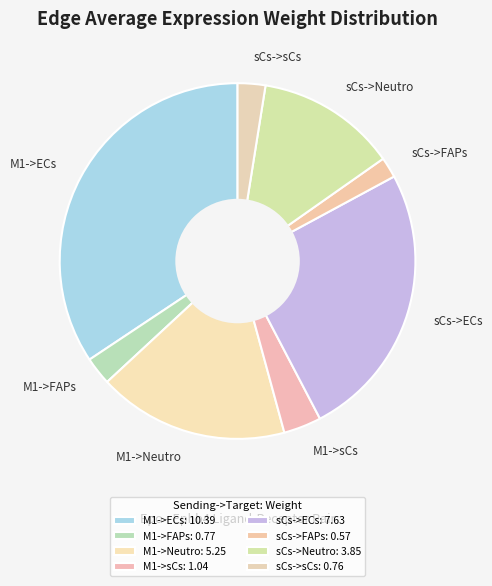

True or false: sCs->FAPs accounts for 2% of the total.

True